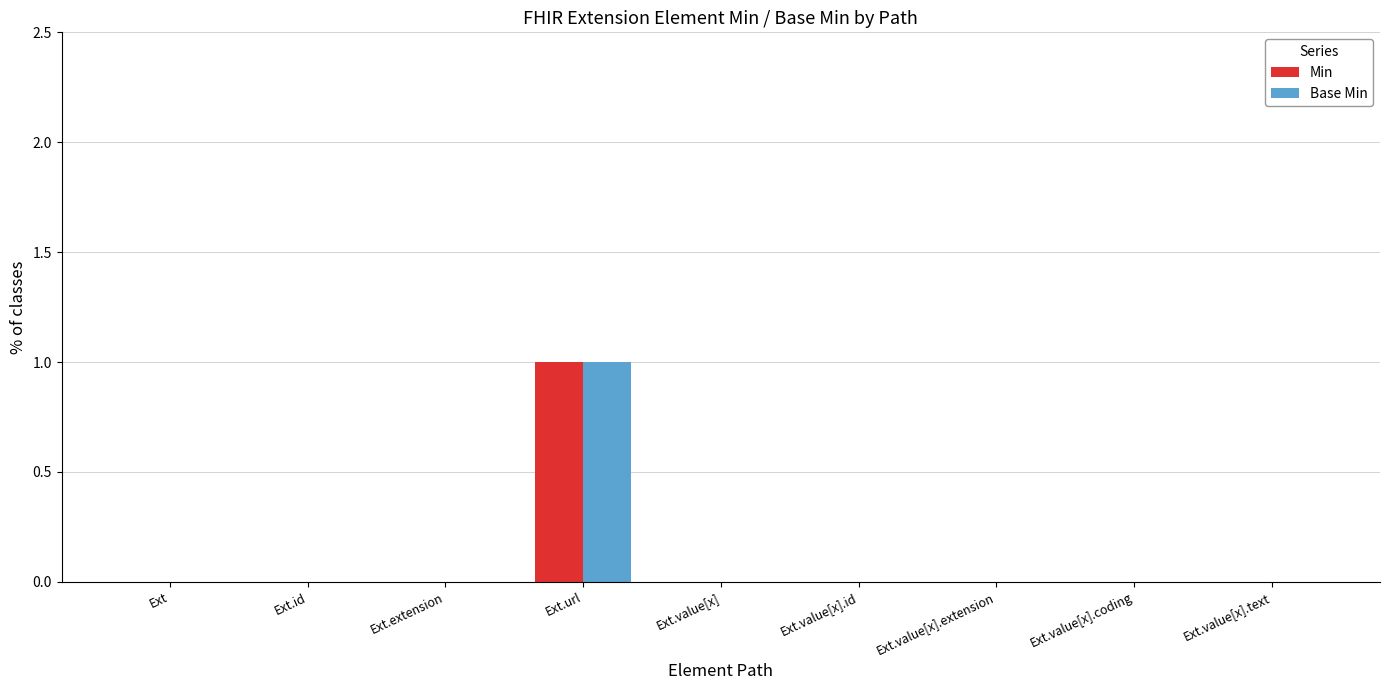

At which category is the sum across all series the highest?

Ext.url